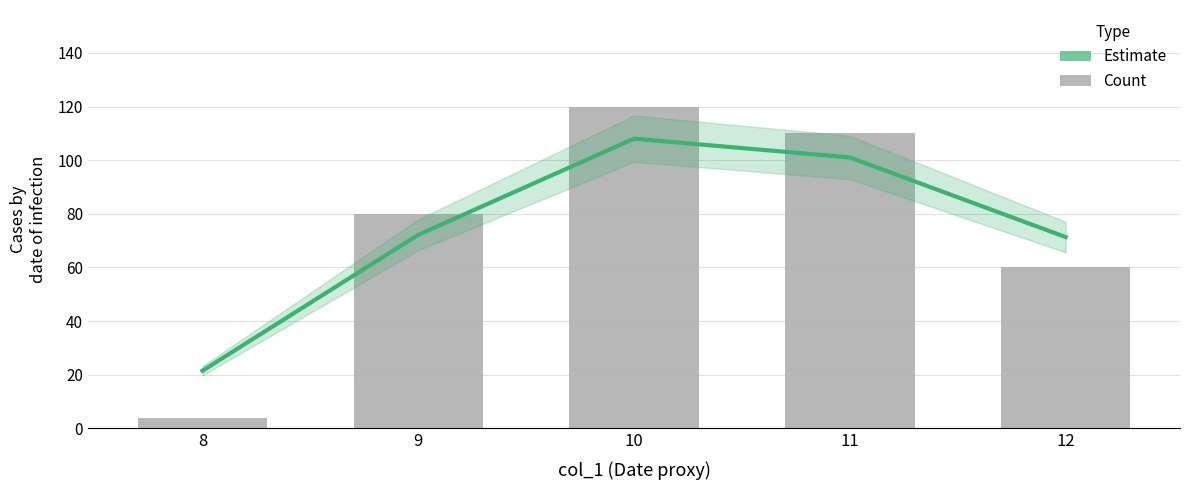

What is the greatest value displayed?

120.0